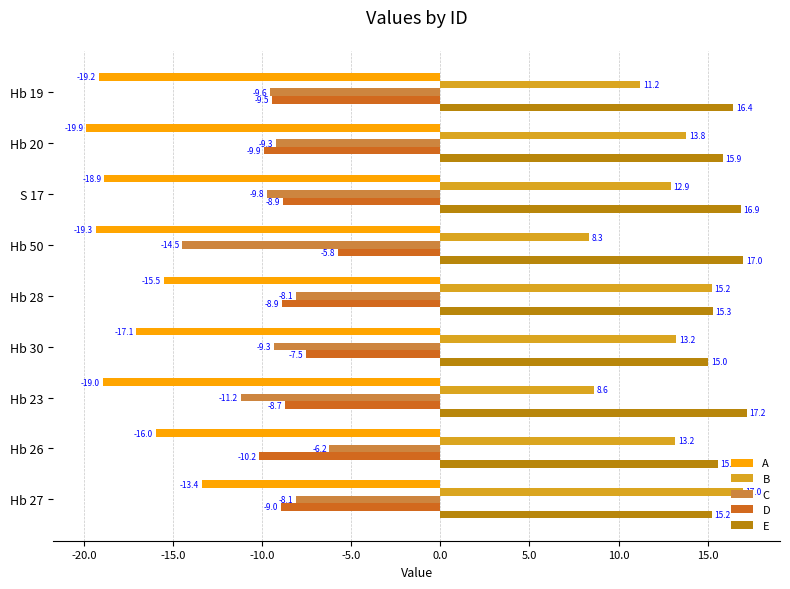

Which series has the largest total across all categories?

E